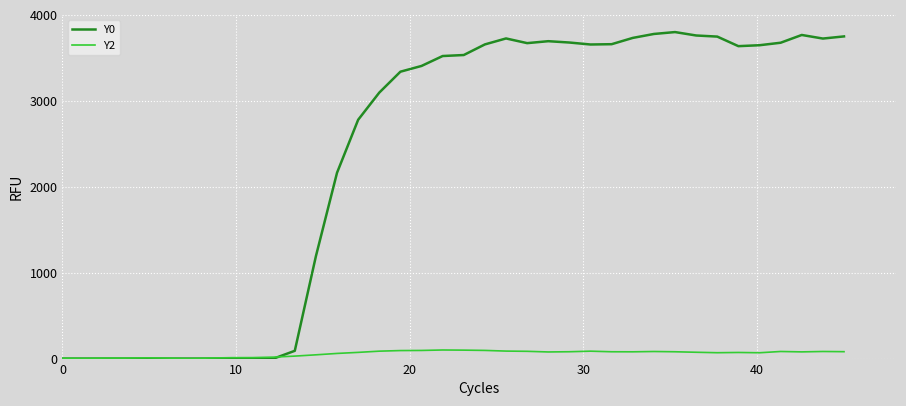

What is the maximum value for Y2?

100.0